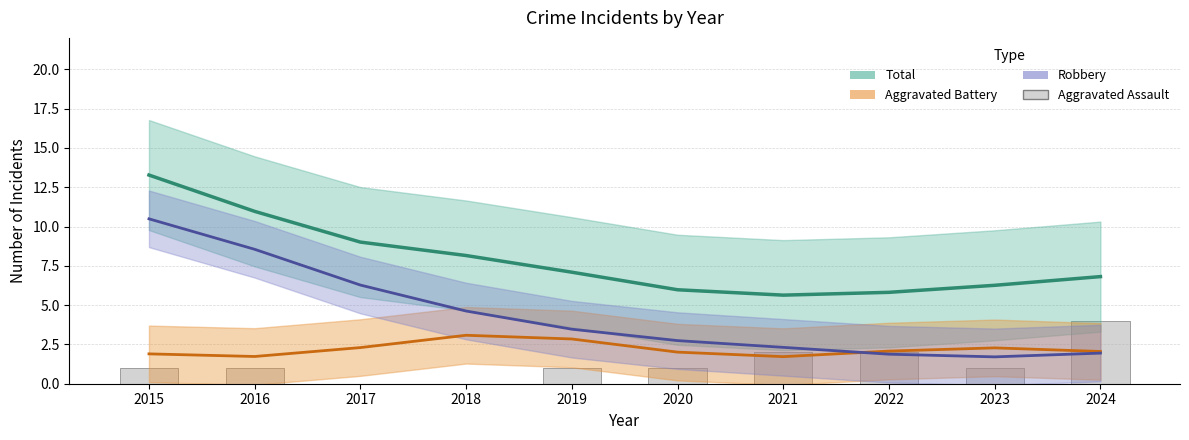

What is the spread (max minus min) of values at 2020?

5.0